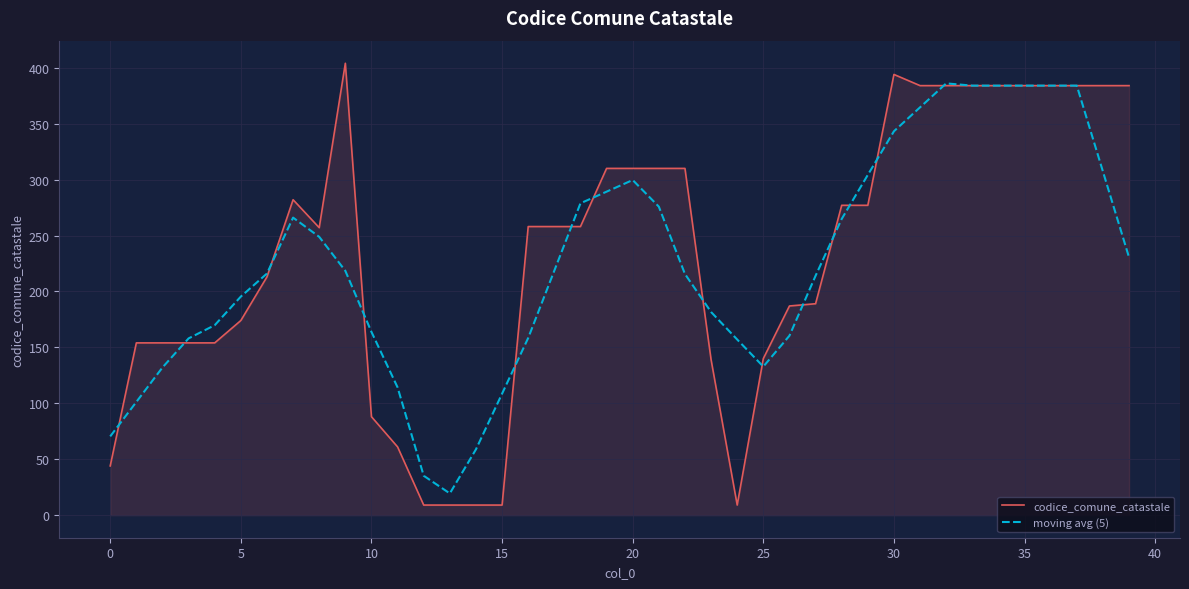

What is the minimum value for moving avg (5)?

19.4